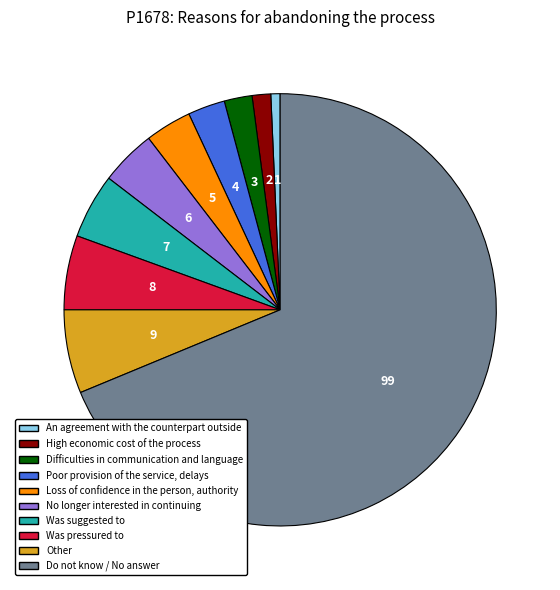

Between Poor provision of the service, delays and High economic cost of the process, which is larger?

Poor provision of the service, delays